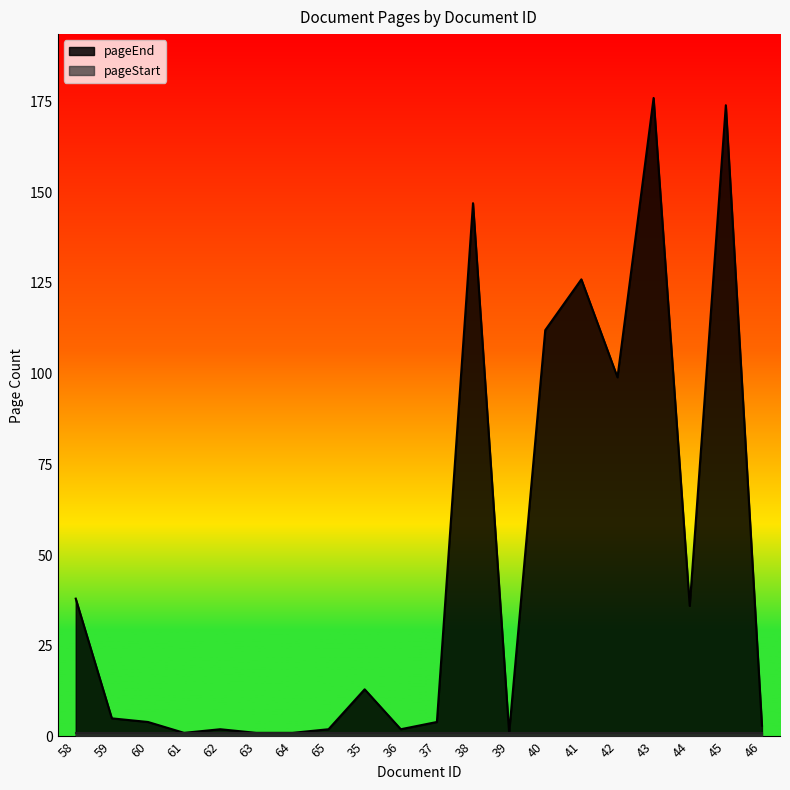

How many data points does each series have?

20